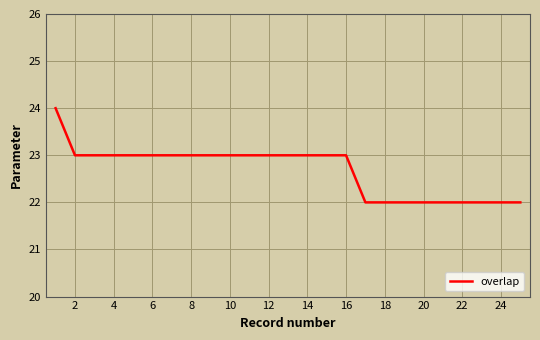

What is the maximum value shown in the chart?

24